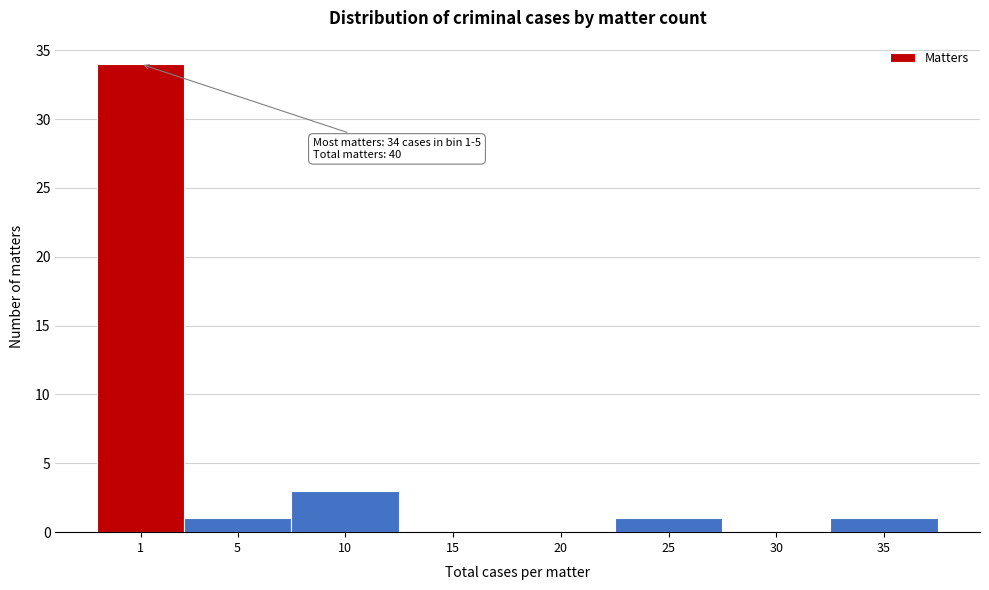

Reading left to right, transcribe all the data shown in this chart.

1=34	5=1	10=3	15=0	20=0	25=1	30=0	35=1